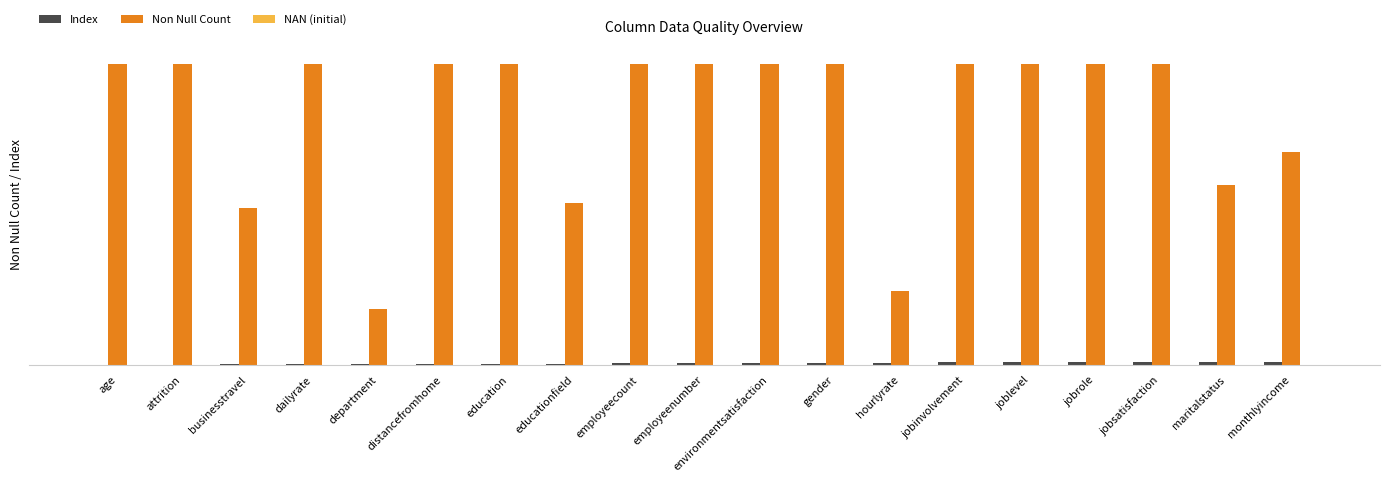

Which series changed the most between department and maritalstatus?

Non Null Count